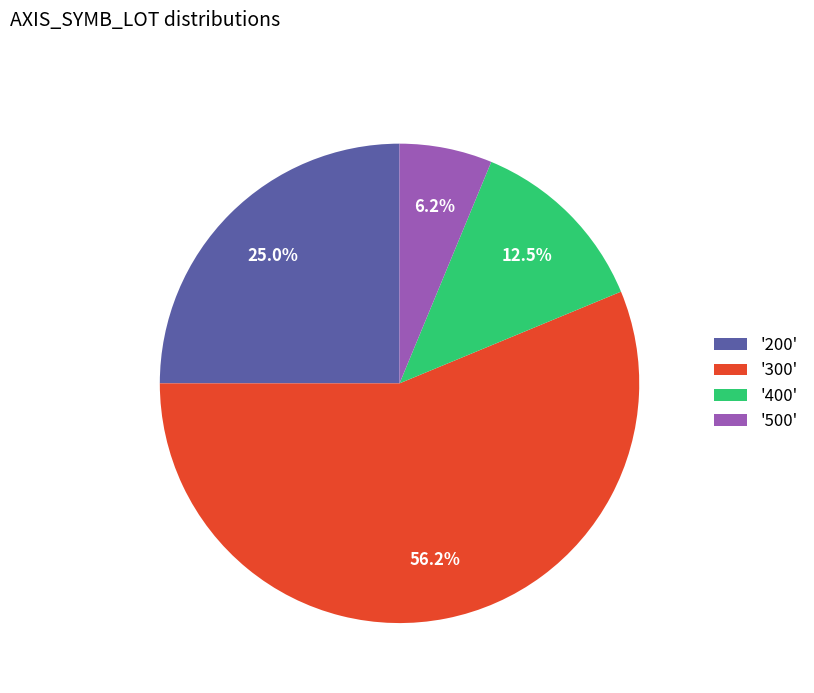

Combined, do '300' and '200' account for over 50%?

Yes